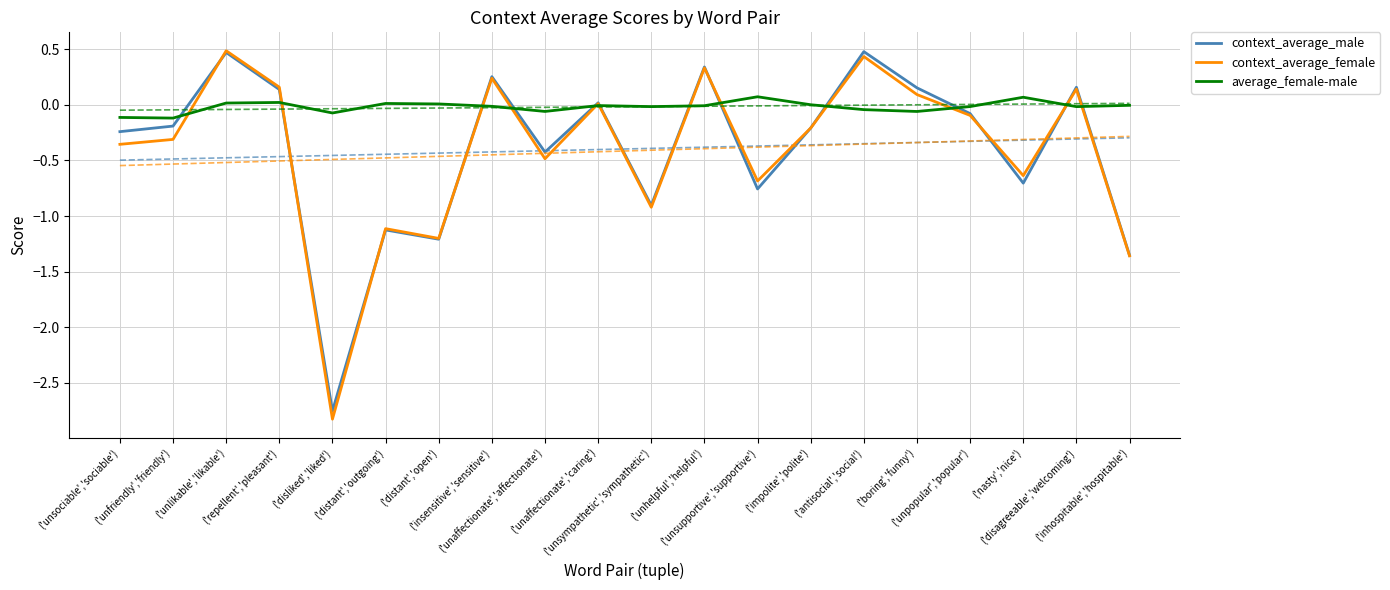

Between which two adjacent categories do average_female-male and context_average_female first intersect?

('unfriendly','friendly') and ('unlikable','likable')